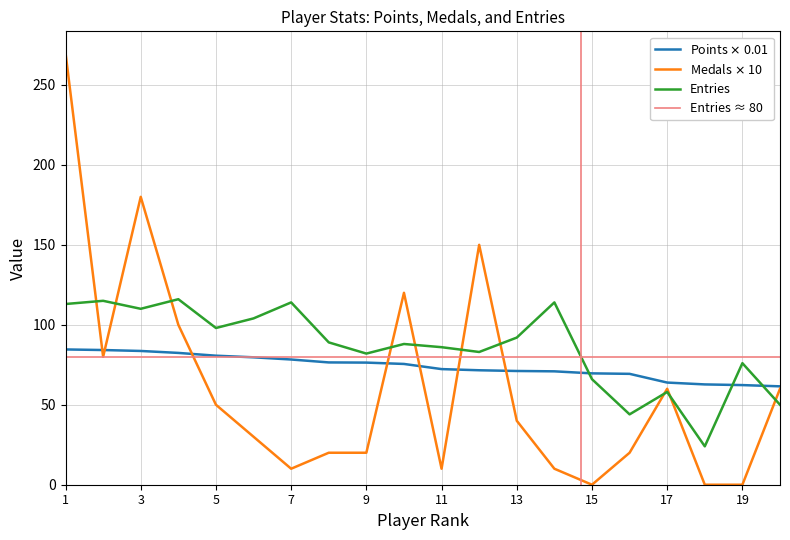

After their last crossing, which series has the higher values: Medals or Points?

Points